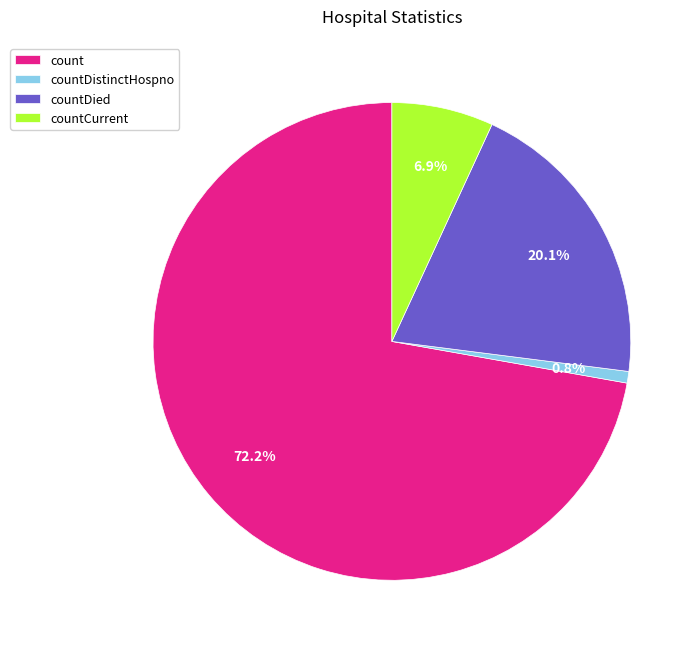

Is it true that countDied is 29% of the pie?

False